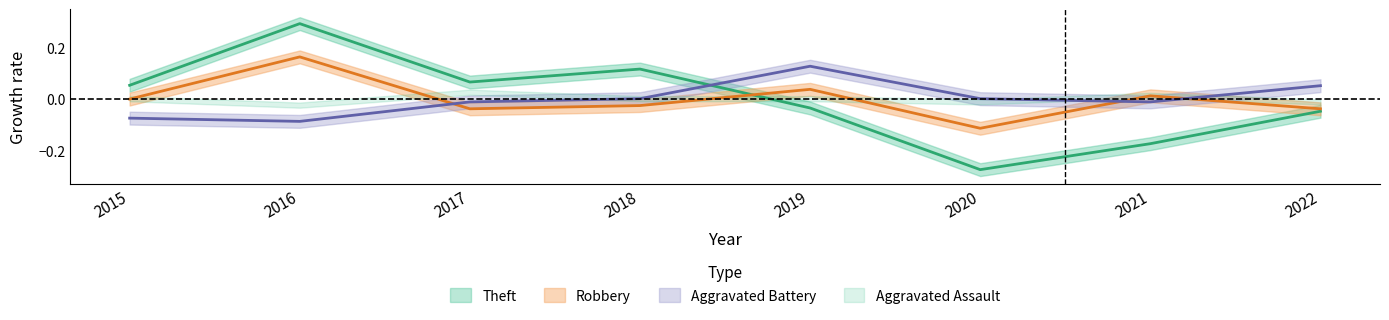

Does the chart display data point markers on the line(s)?

No